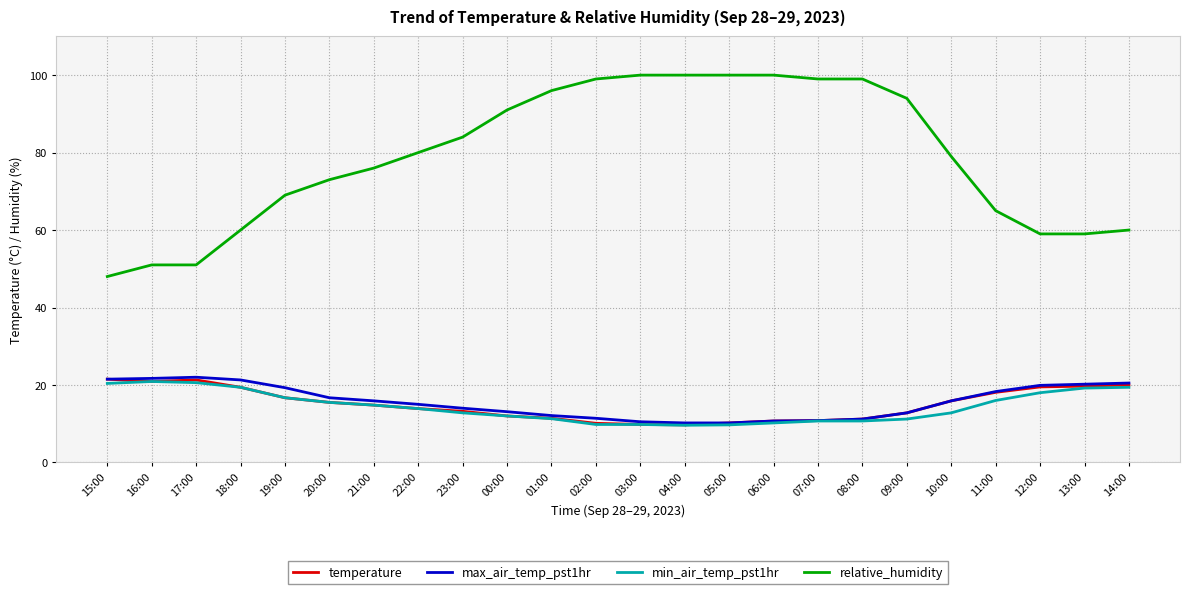

Is this an area chart (filled region under the line)?

No